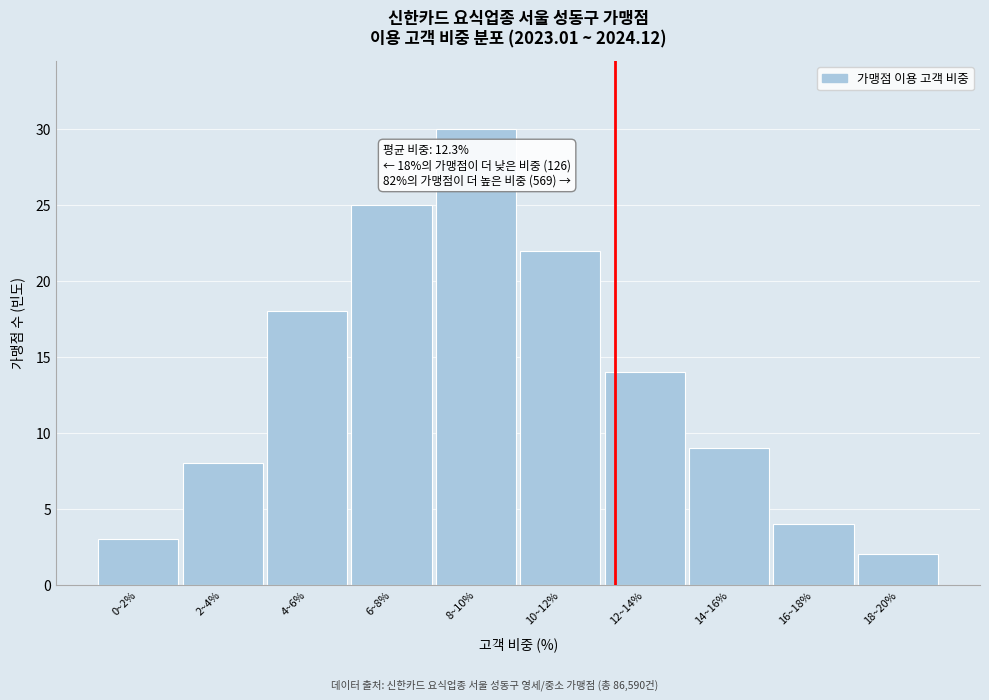

Reading right to left, transcribe all the data shown in this chart.

2	4	9	14	22	30	25	18	8	3